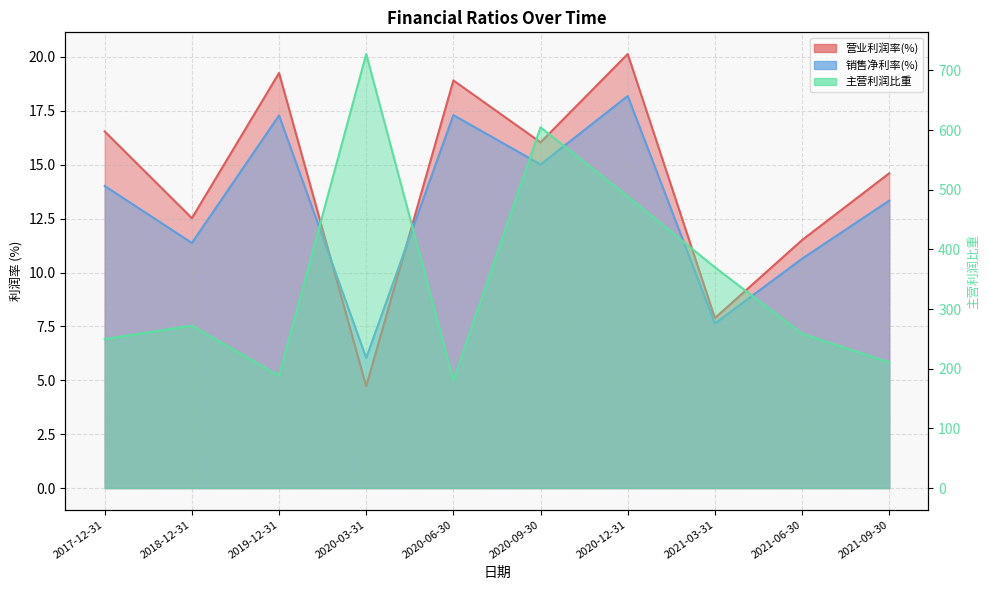

What is the sum of the 营业利润率(%) values at 2020-06-30 and 2019-12-31?

38.2